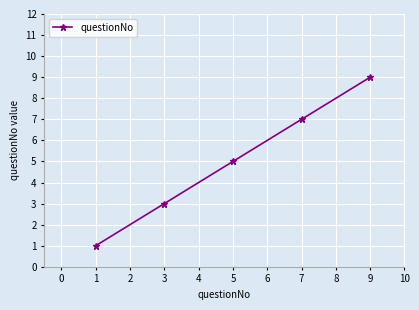

What is the change in value from 5 to 7?

+2